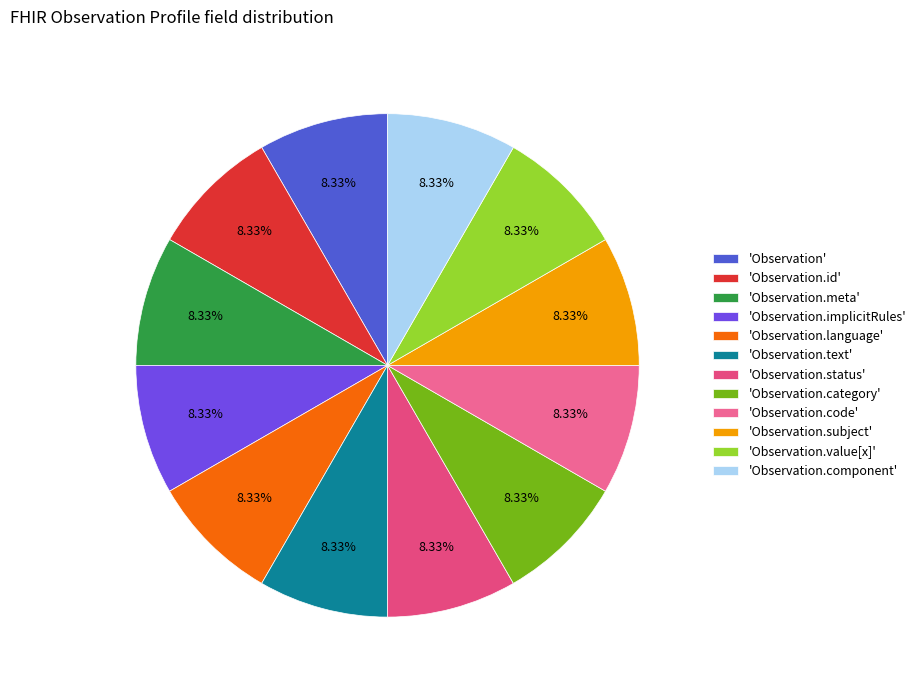

To the nearest percent, what is the difference between the largest and smallest slice percentages?

0%